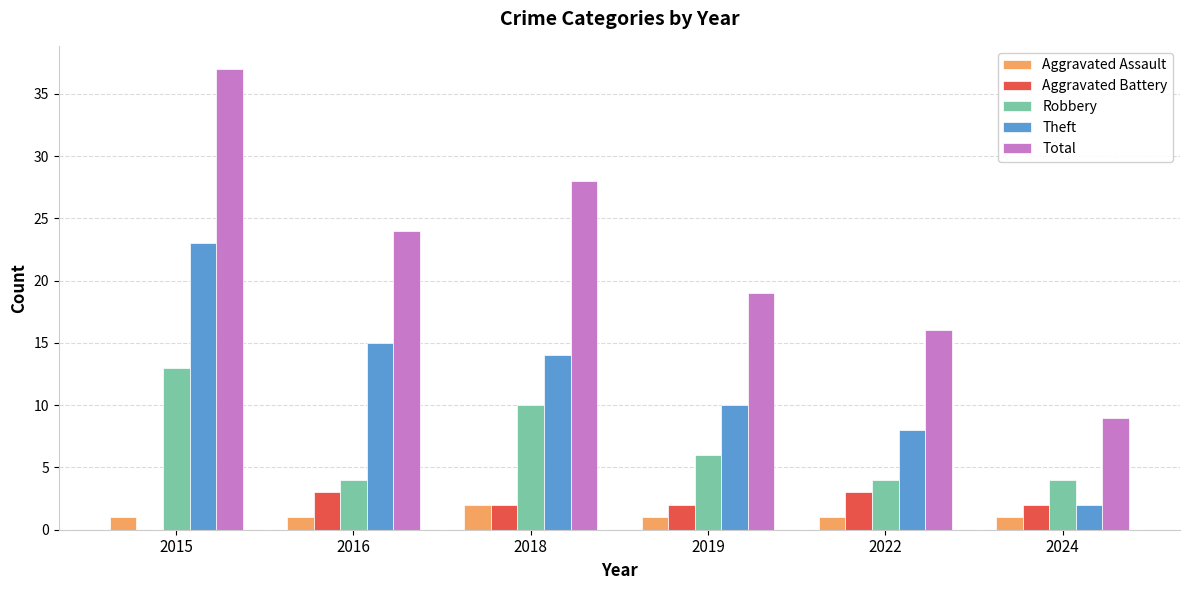

At which label does Aggravated Battery first exceed 2?

2016